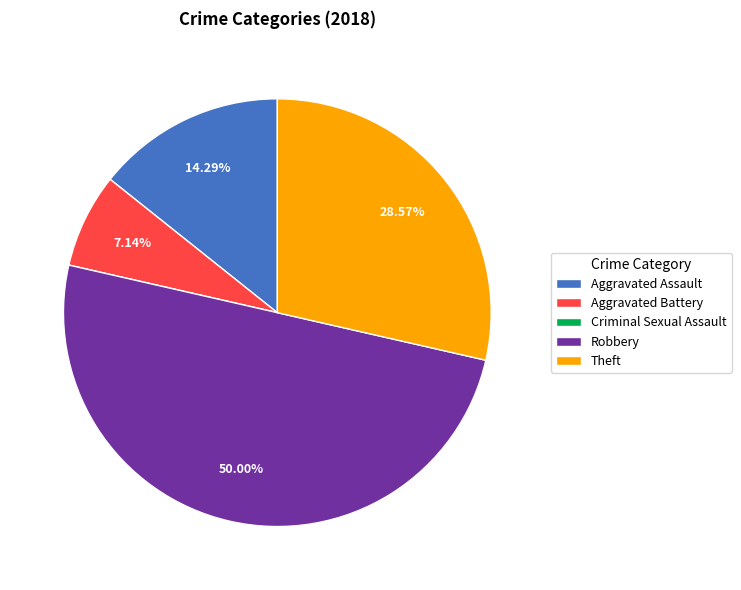

Which category has the biggest portion of the pie?

Robbery